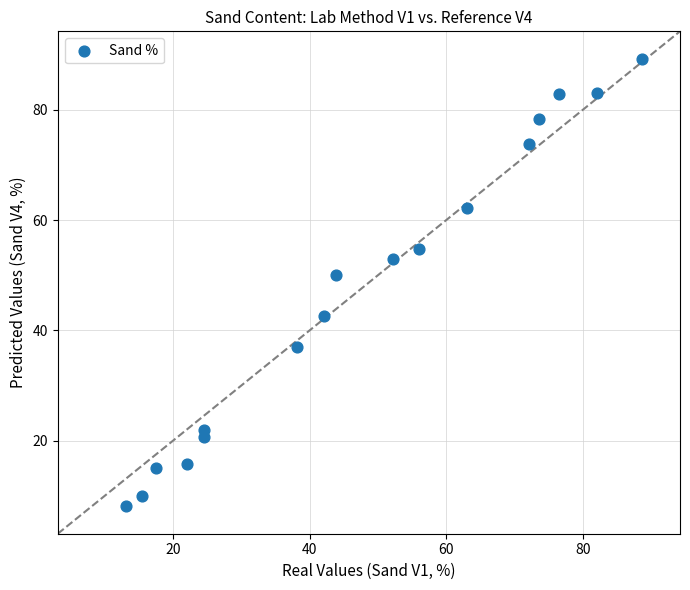

What is the range of X values (max minus min)?

75.6